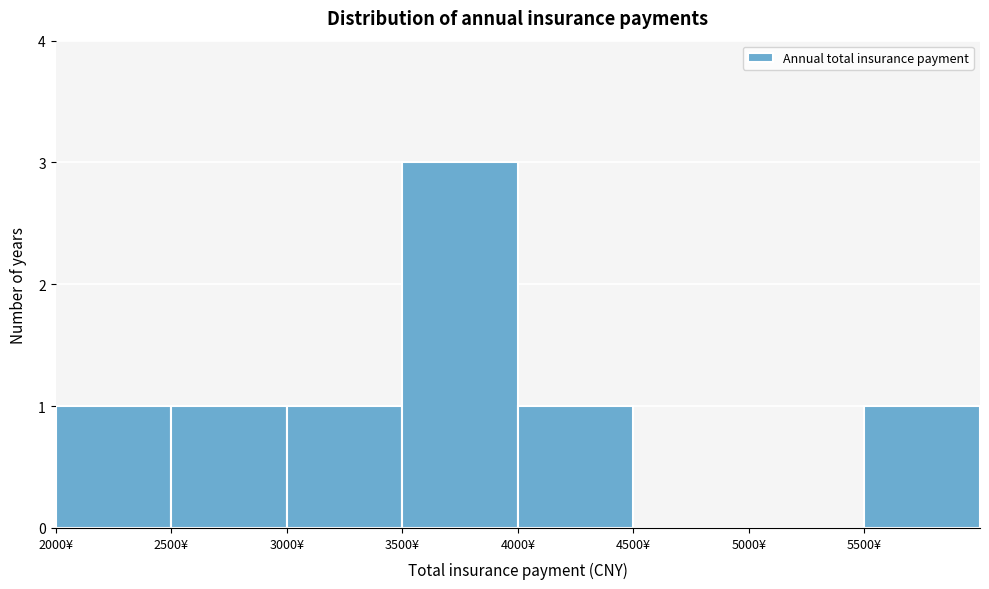

What is the height of the bar covering 3000 to 3500 on the x-axis? The values are not printed on the chart, so give them approximately, as read against the axis.

1